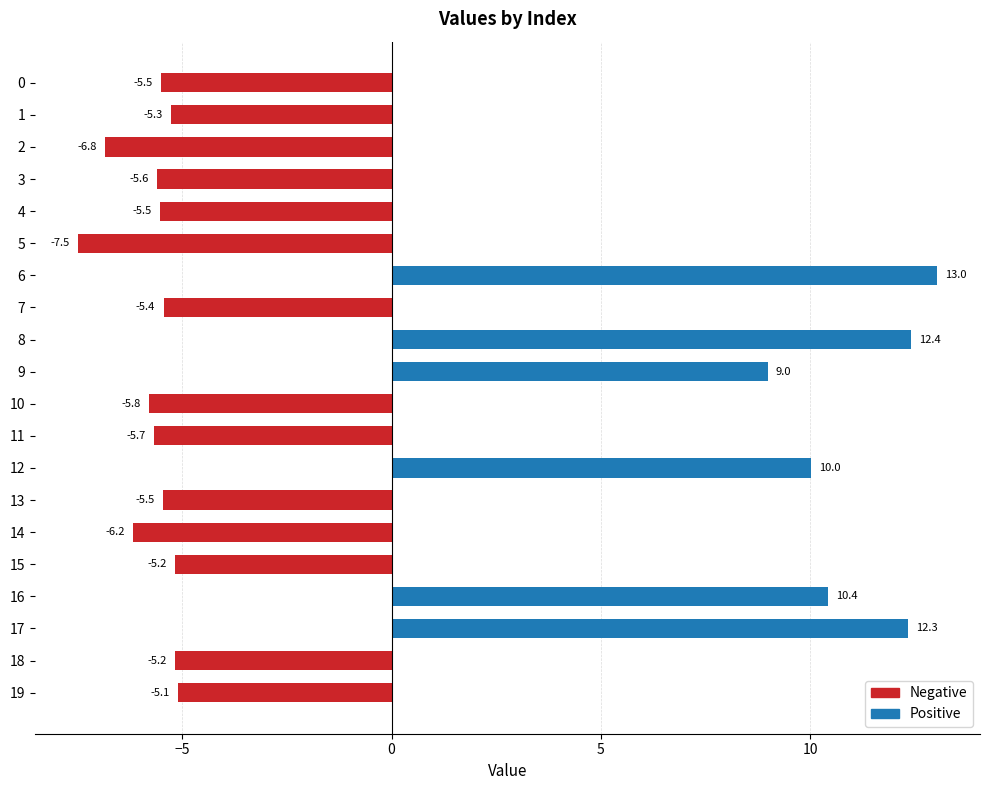

Between 1 and 2, which series saw the biggest shift?

Negative